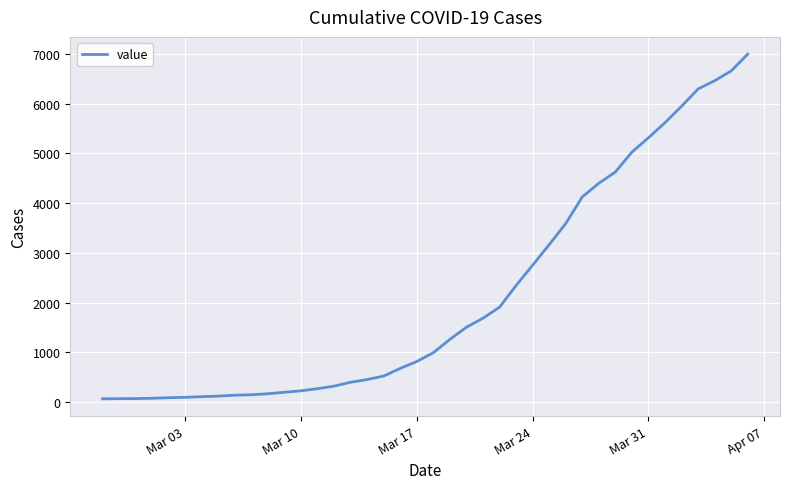

What is the greatest value displayed?

6995